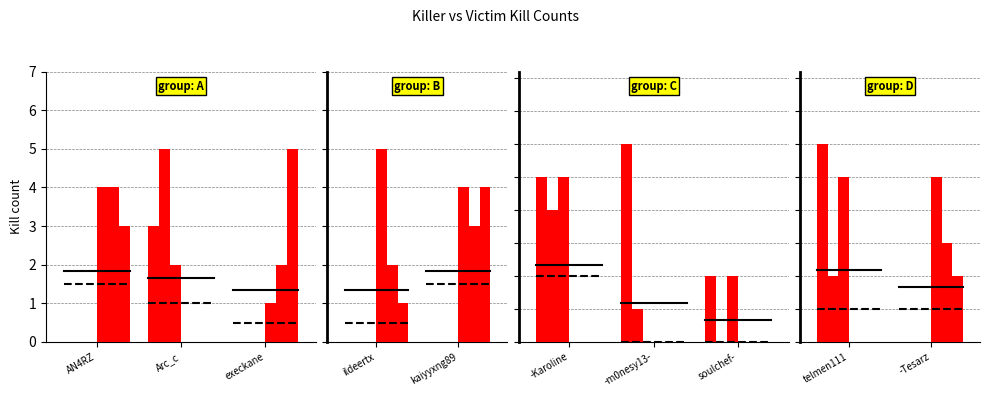

What is the difference between the Arc_c values at telmen111 and -Tesarz?

5